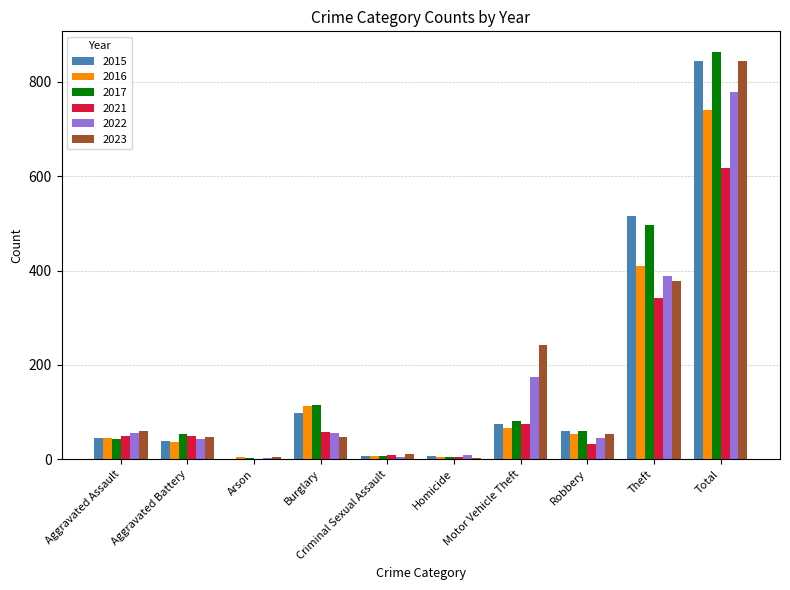

Are the bars horizontal?

No